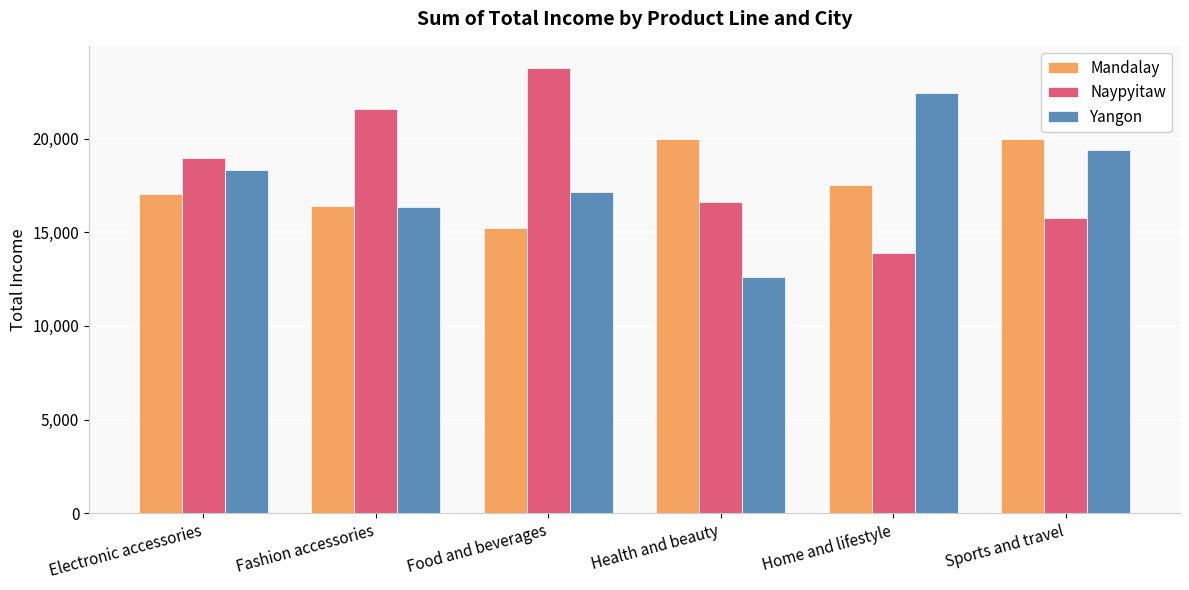

What is the label of the 6th bar from the right?

Electronic accessories